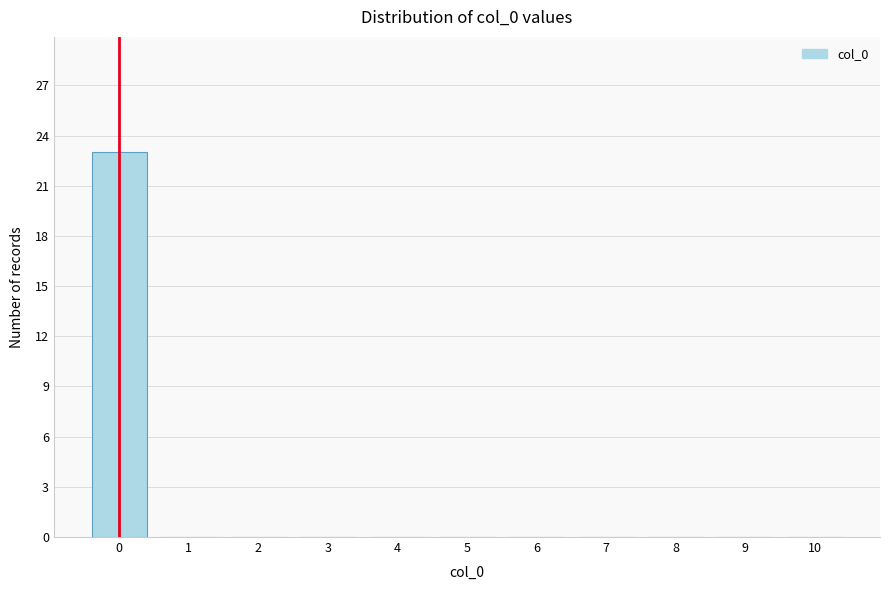

Reading left to right, list every bar in this chart as the range it spans on the x-axis followed by its height. The values are not printed on the chart, so give them approximately, as read against the axis.

-0.5 to 0.5: 23
0.5 to 1.5: 0
1.5 to 2.5: 0
2.5 to 3.5: 0
3.5 to 4.5: 0
4.5 to 5.5: 0
5.5 to 6.5: 0
6.5 to 7.5: 0
7.5 to 8.5: 0
8.5 to 9.5: 0
9.5 to 10.5: 0